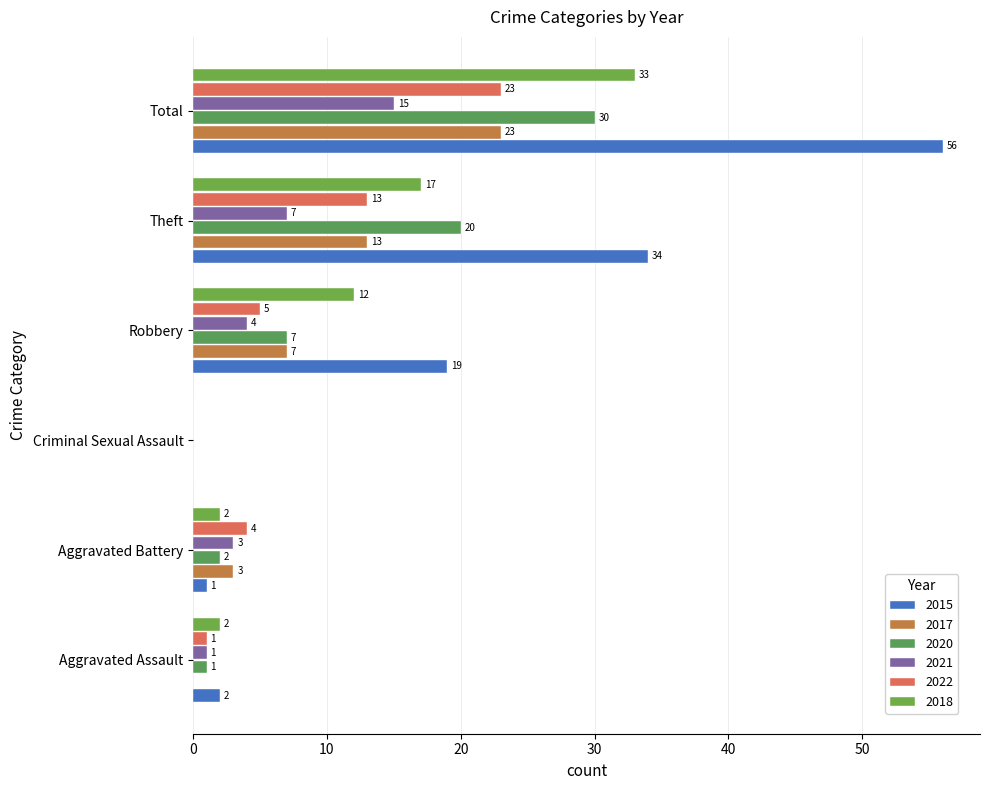

What is the sum of all 2022 values?

46